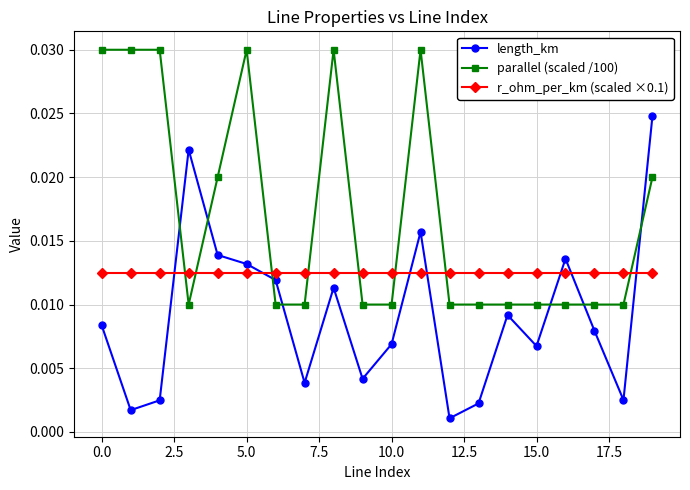

At how many categories does at least one series exceed 0?

20